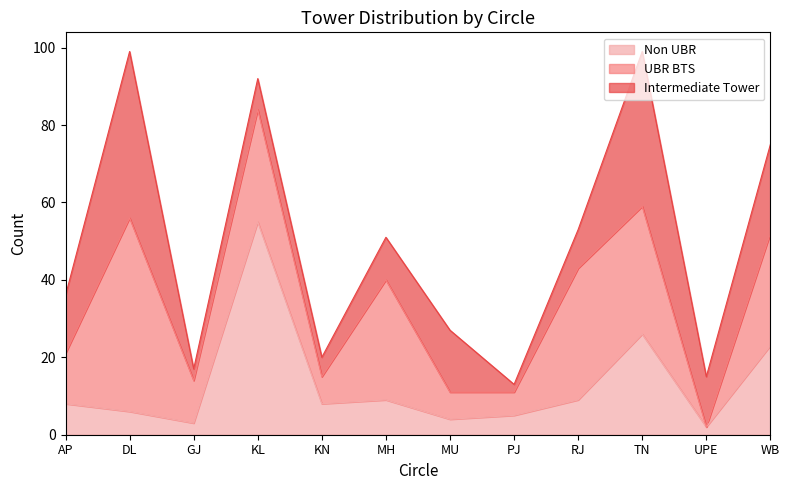

How many data points in Intermediate Tower are less than 13?

6